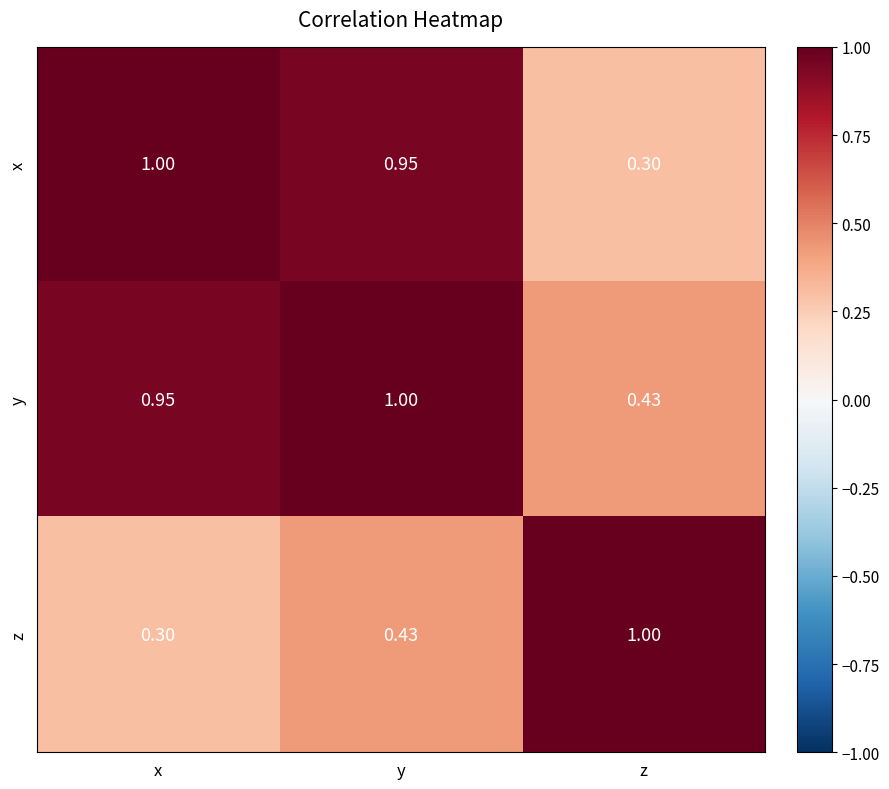

Rank the series by their average value, from lowest to highest.

z, x, y